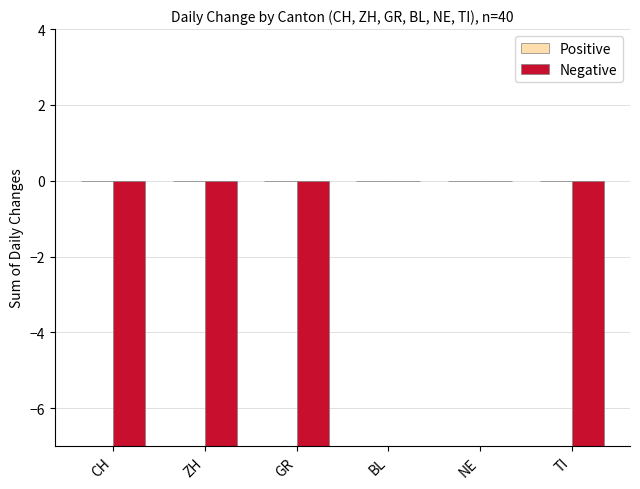

Are the bars grouped side by side (vs. stacked)?

Yes